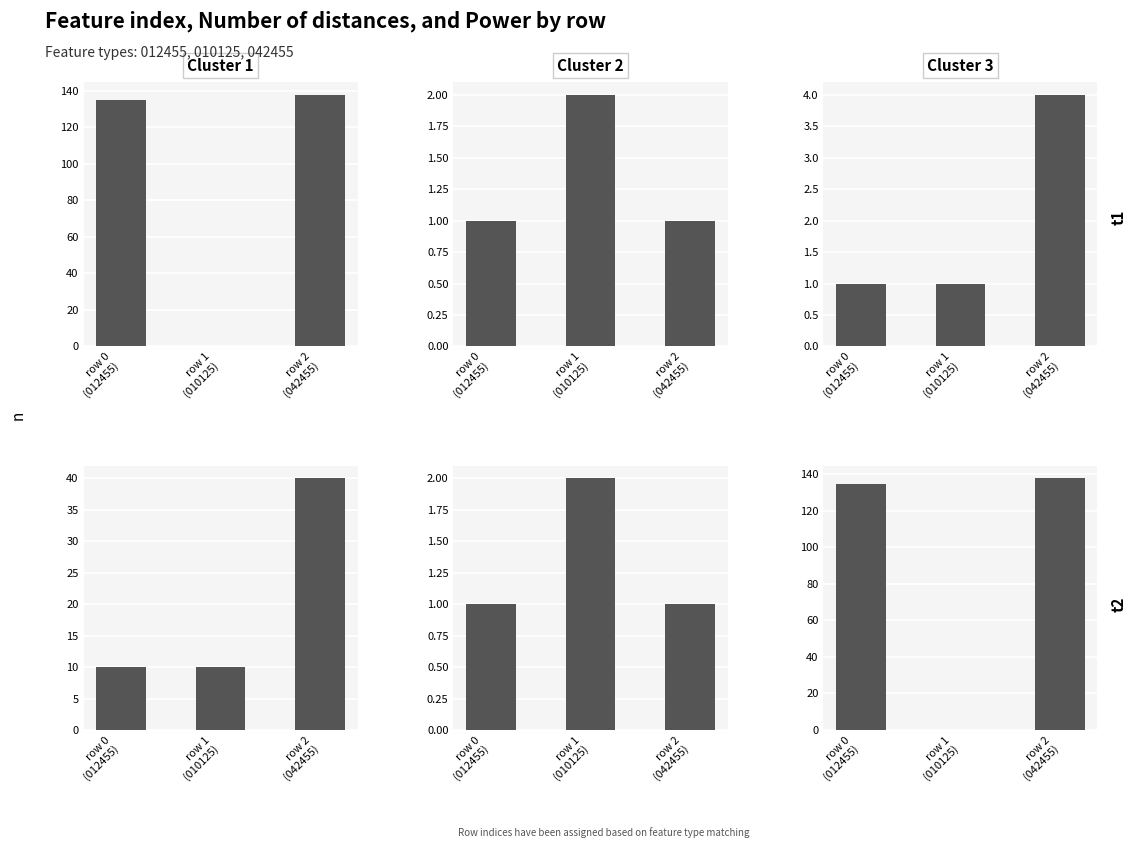

Between row 0
(012455) and row 1
(010125), which series saw the biggest shift?

Cluster 3